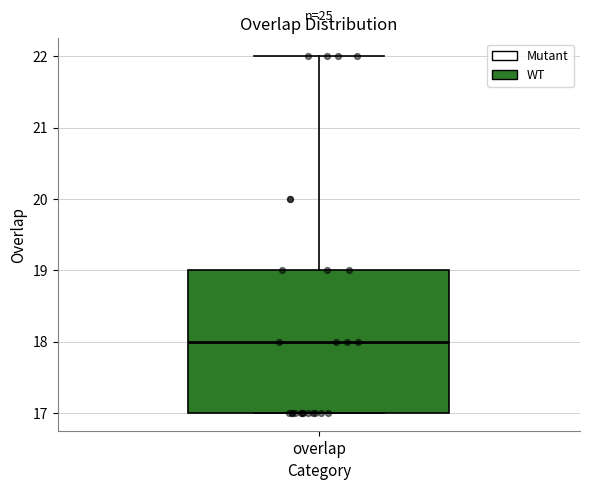

Read this box plot against the y-axis: the position of the median line, the range covered by the box, and the ends of both whiskers. The values are not printed on the chart, so give them approximately, as read against the axis.

median 18, box 17 to 19, whiskers 17 to 22